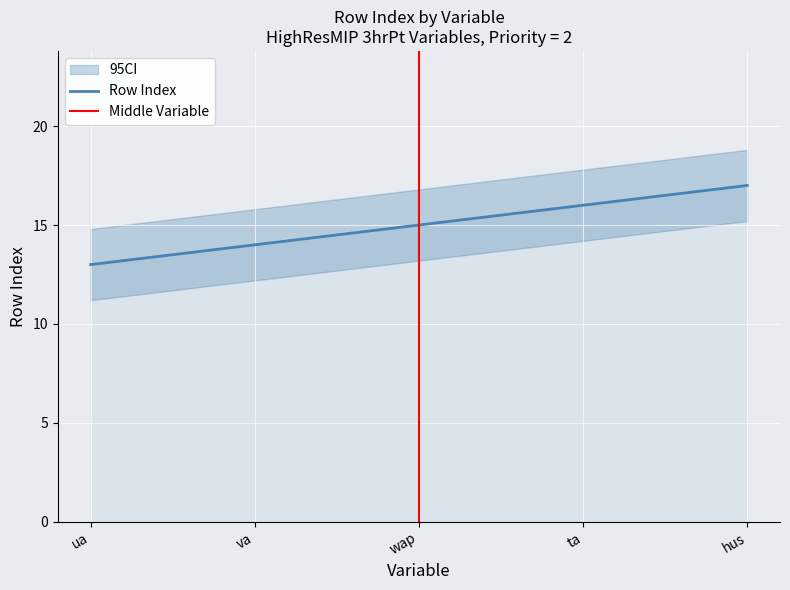

Rank the categories by Row Index value from highest to lowest.

hus, ta, wap, va, ua